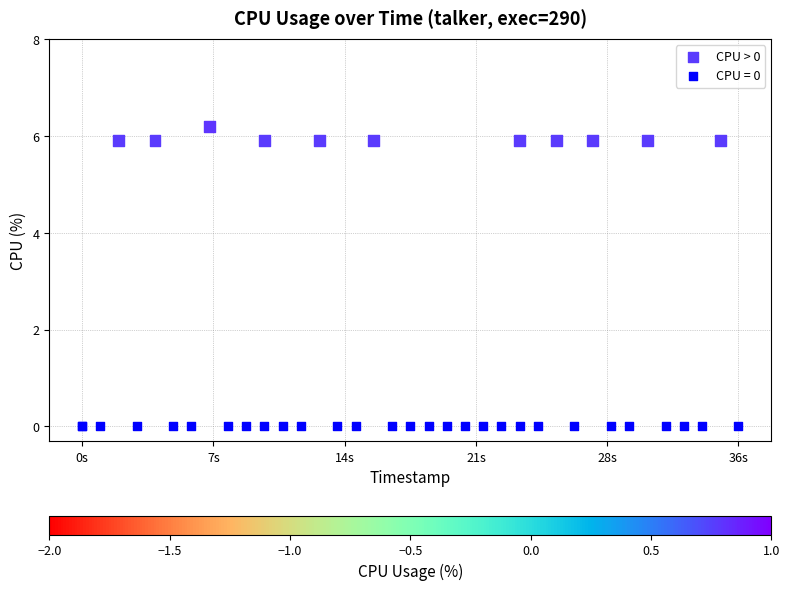

What are all the series names shown in the legend?

CPU > 0, CPU = 0